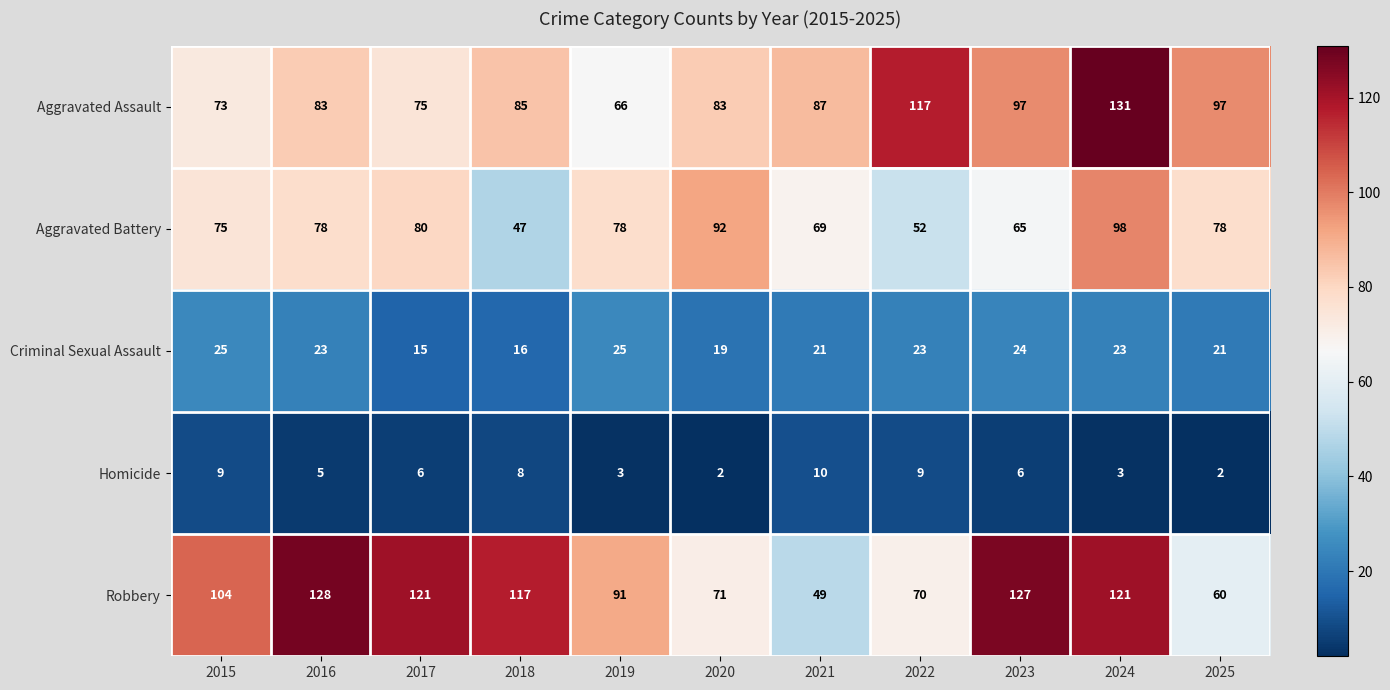

At which label is Criminal Sexual Assault closest to 20?

2020